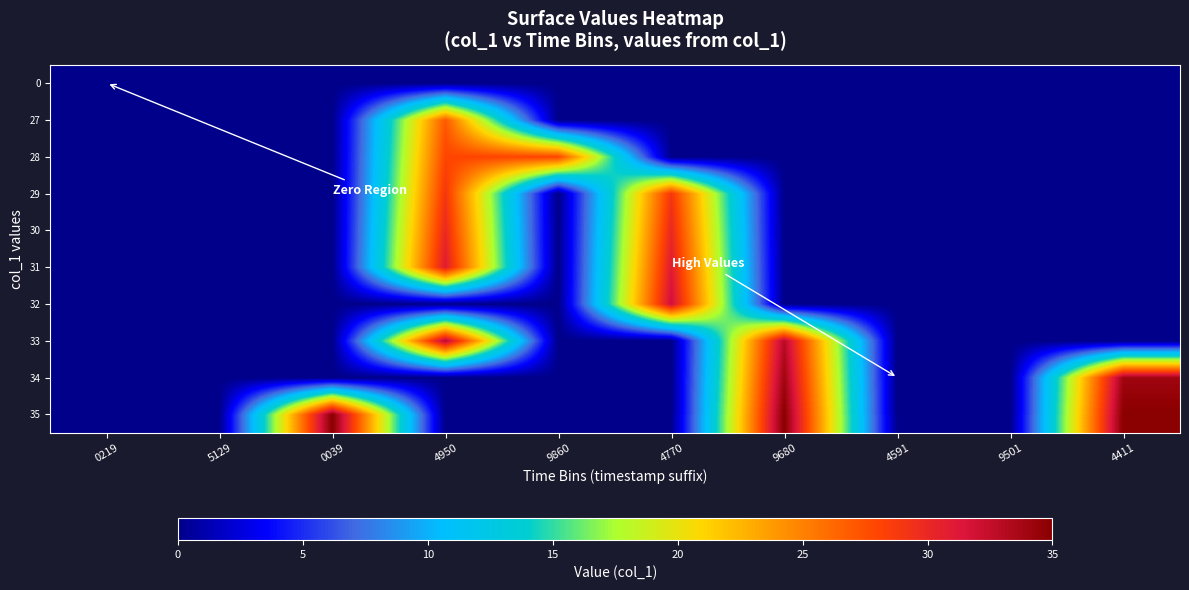

At which category does the chart reach its peak across all series?

0039